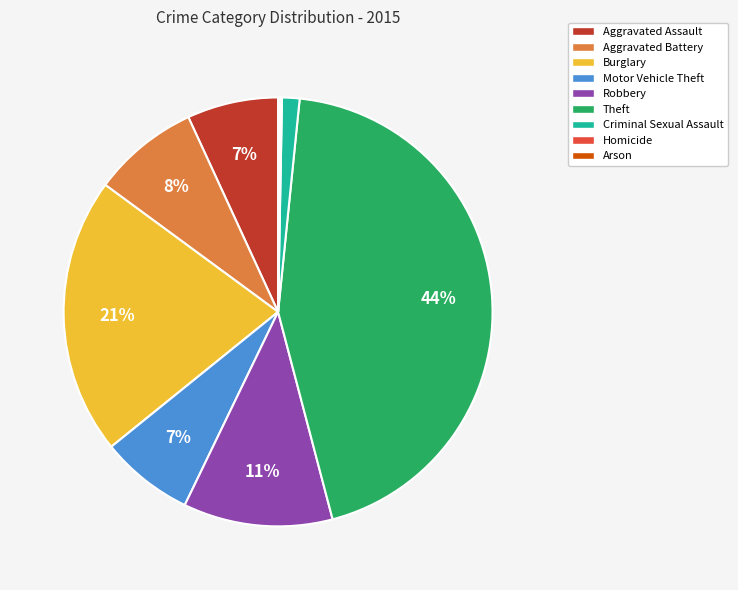

True or false: Aggravated Assault accounts for 1% of the total.

False